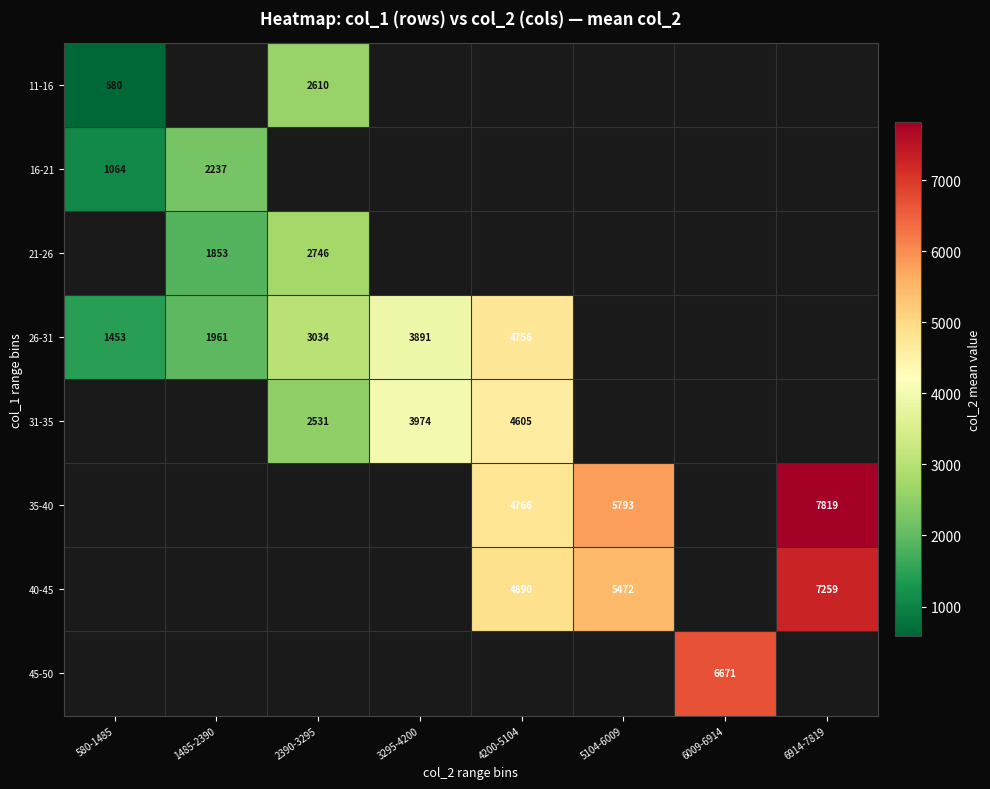

At which label does 11-16 reach its peak?

2390-3295